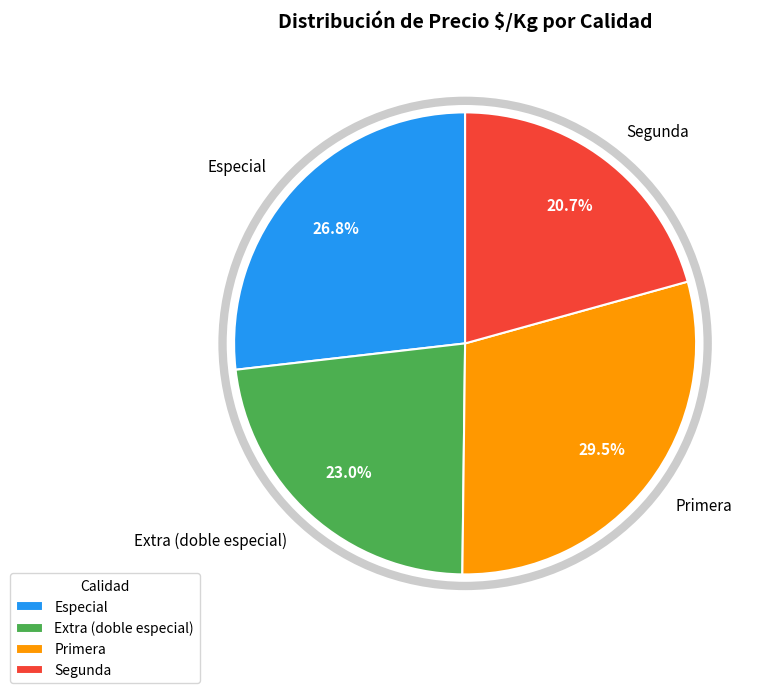

Does any single category account for the majority?

No